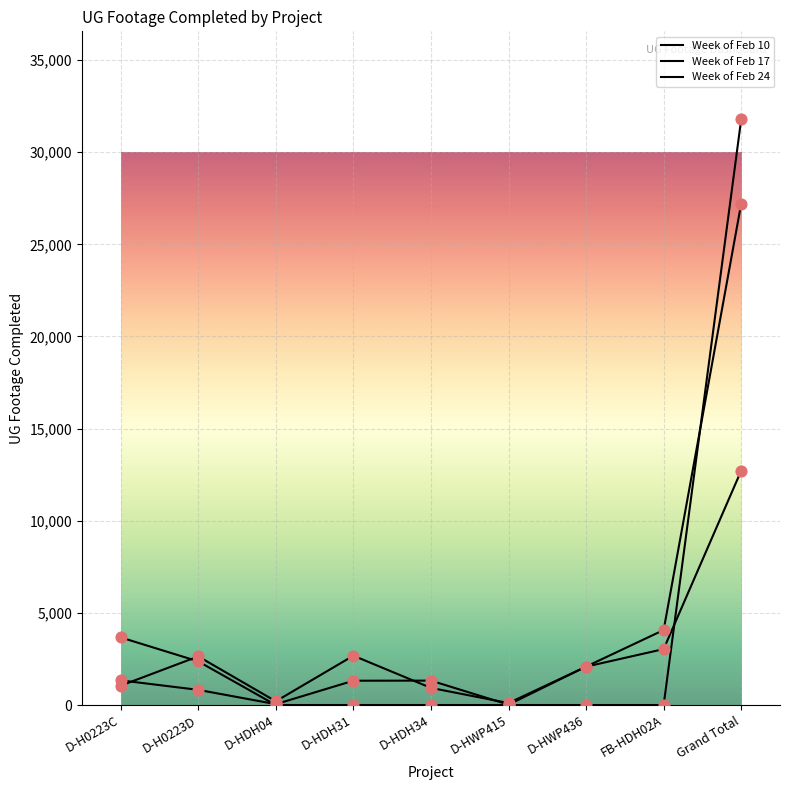

How many lines are shown in the chart?

3